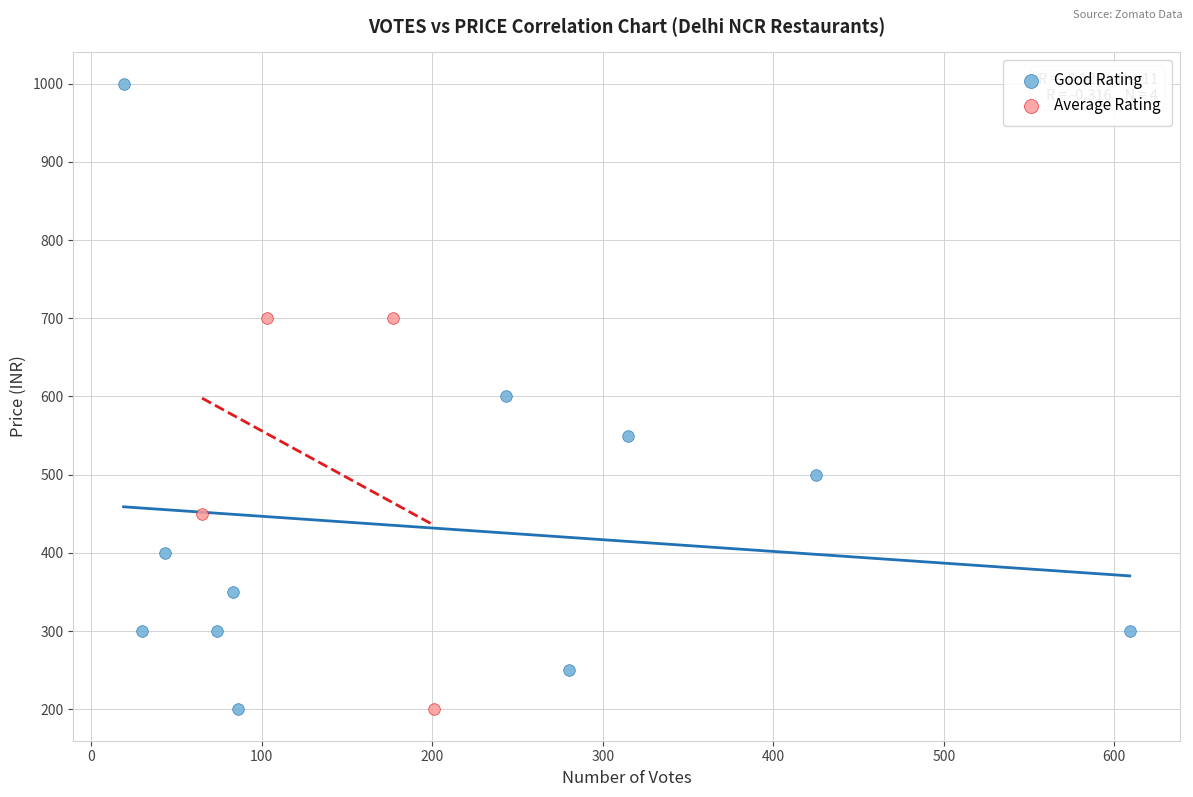

Which series has the widest spread of Y values?

Good Rating